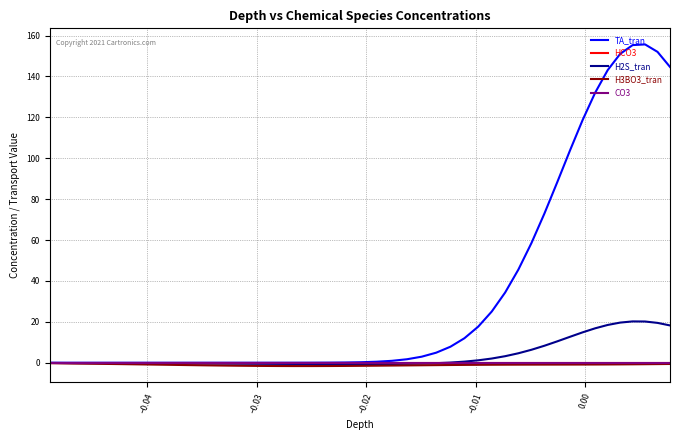

Which series has the largest total across all categories?

TA_tran